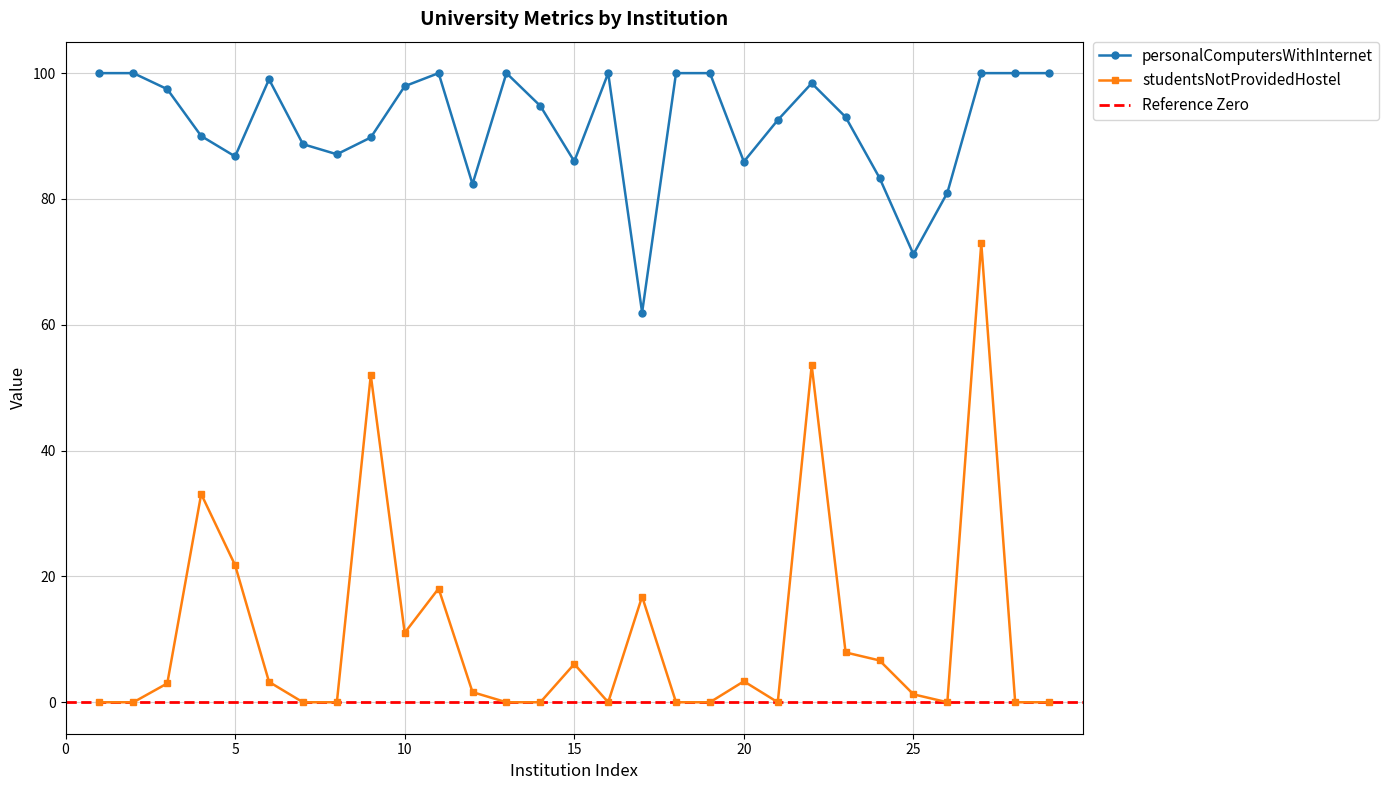

True or false: personalComputersWithInternet has a value of 100.0 at 28.

True